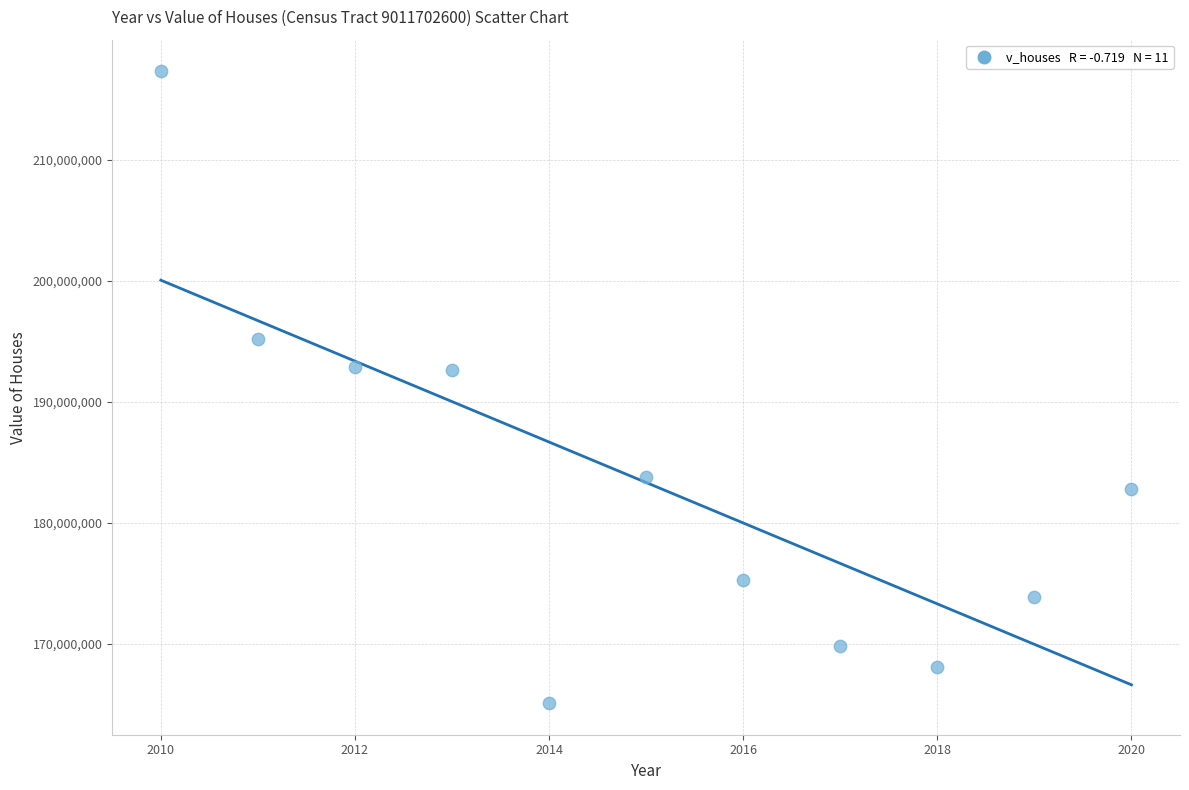

What is the range of Y values (max minus min)?

52228300